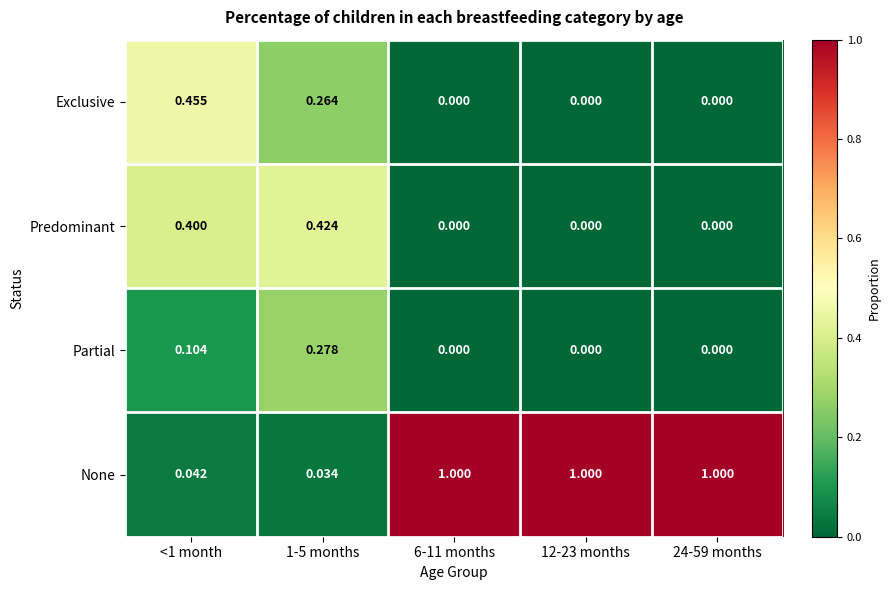

List the series in order of their peak value, highest first.

None, Exclusive, Predominant, Partial